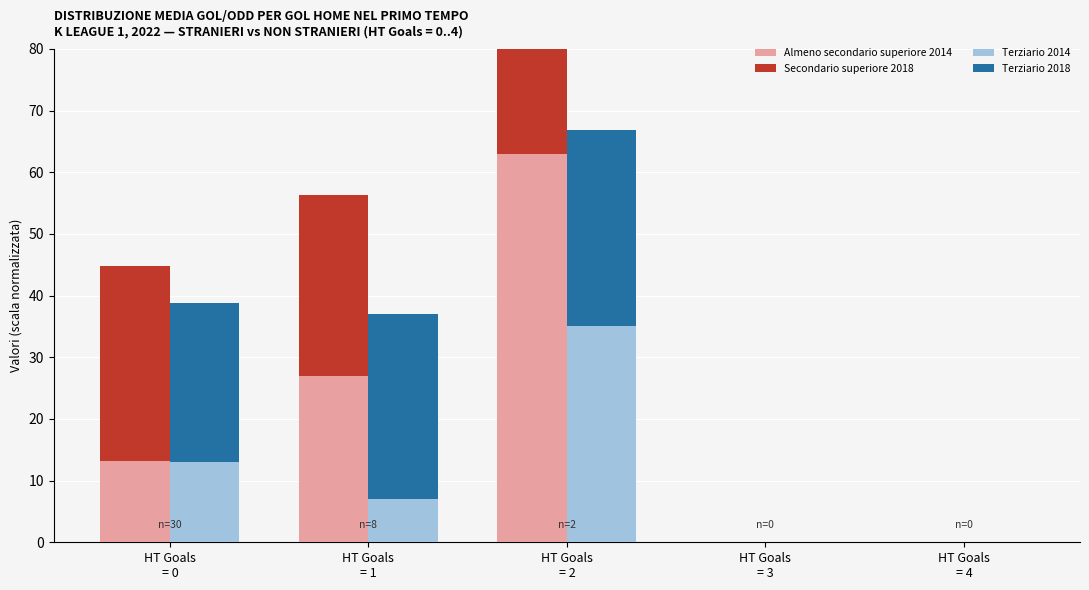

What is the label of the 5th bar from the left?

HT Goals
= 4